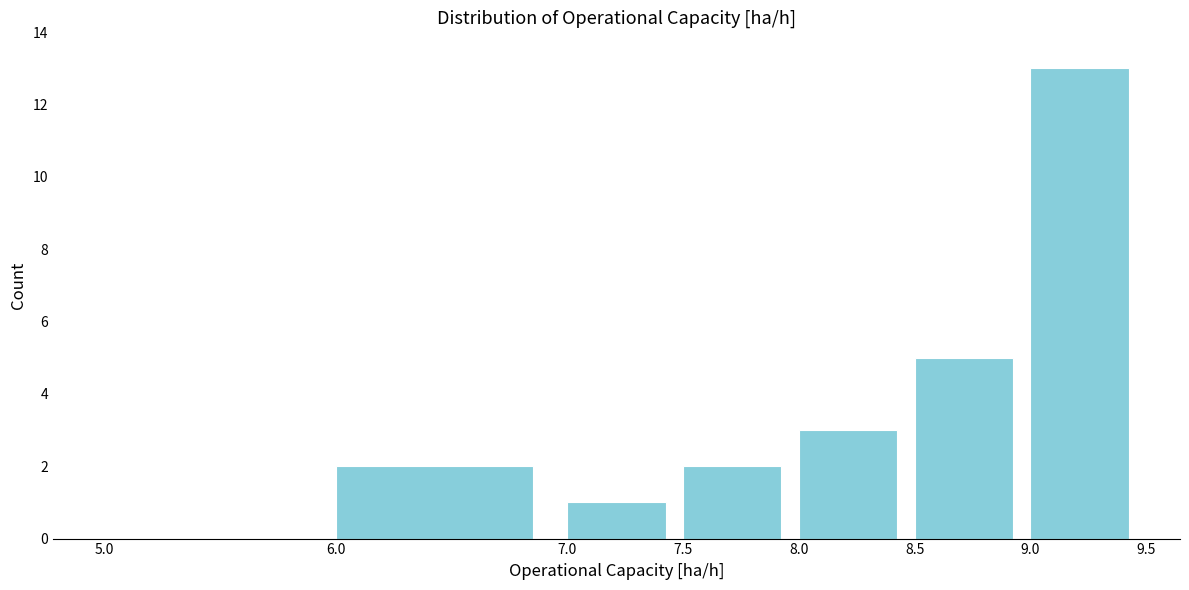

How tall is the bar that spans 9.0 to 9.5 on the x-axis? The values are not printed on the chart, so give them approximately, as read against the axis.

13